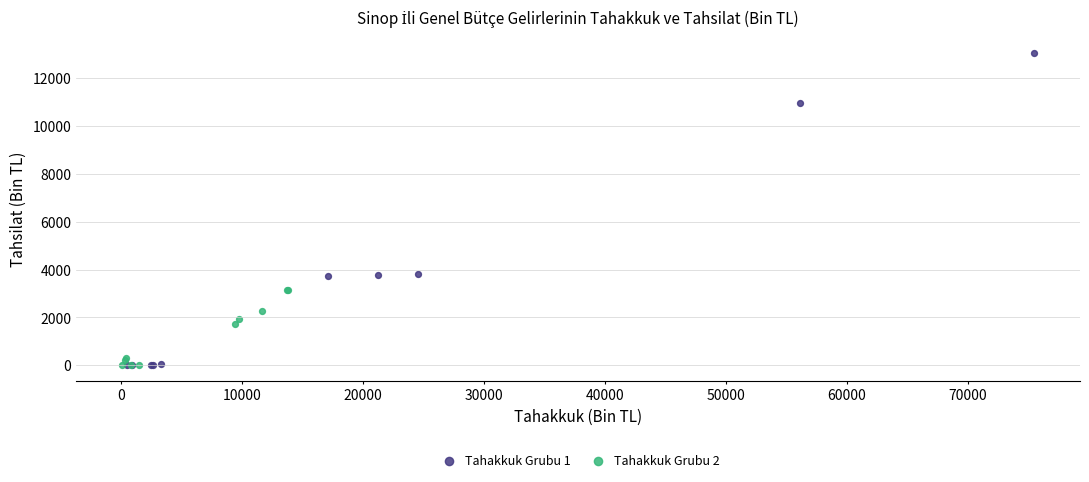

Which series contains the highest Y value?

Tahakkuk Grubu 1